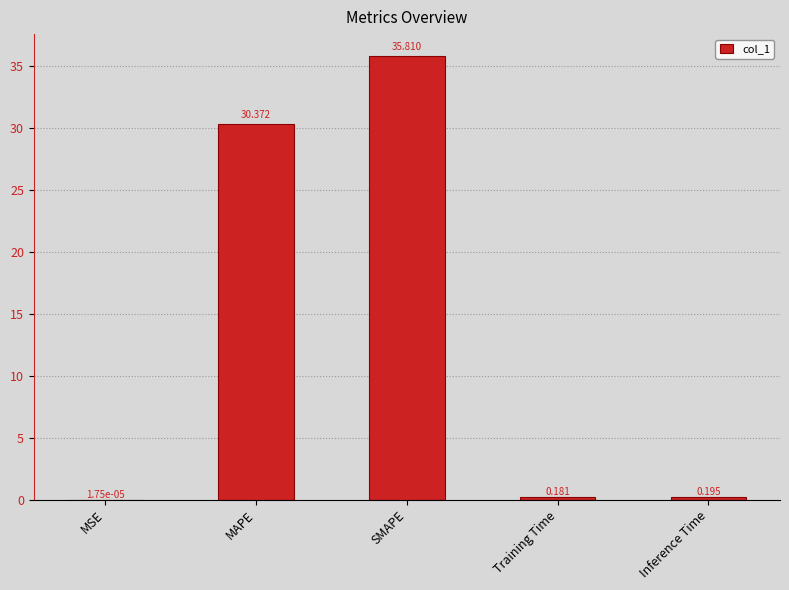

At which label is the value closest to 17?

MAPE